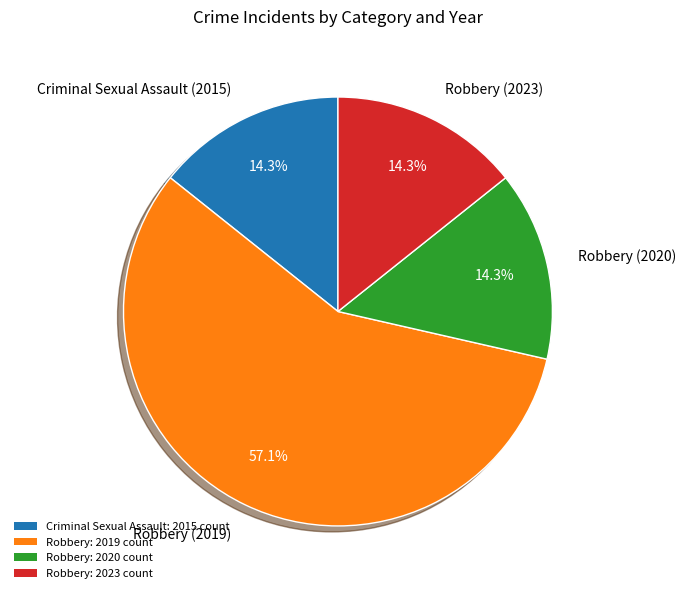

Approximately how many times larger is the value at Robbery (2020) compared to Robbery (2023)?

1.0